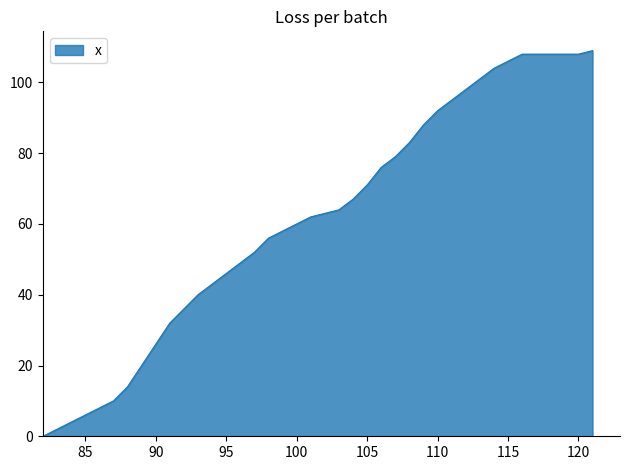

What is the maximum value shown in the chart?

109